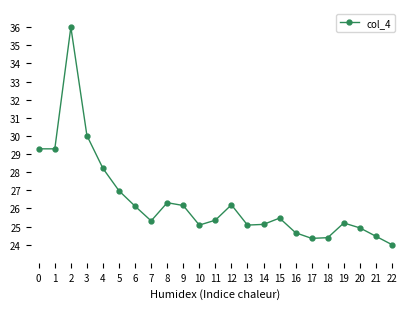

Which label corresponds to the smallest value in the chart?

22